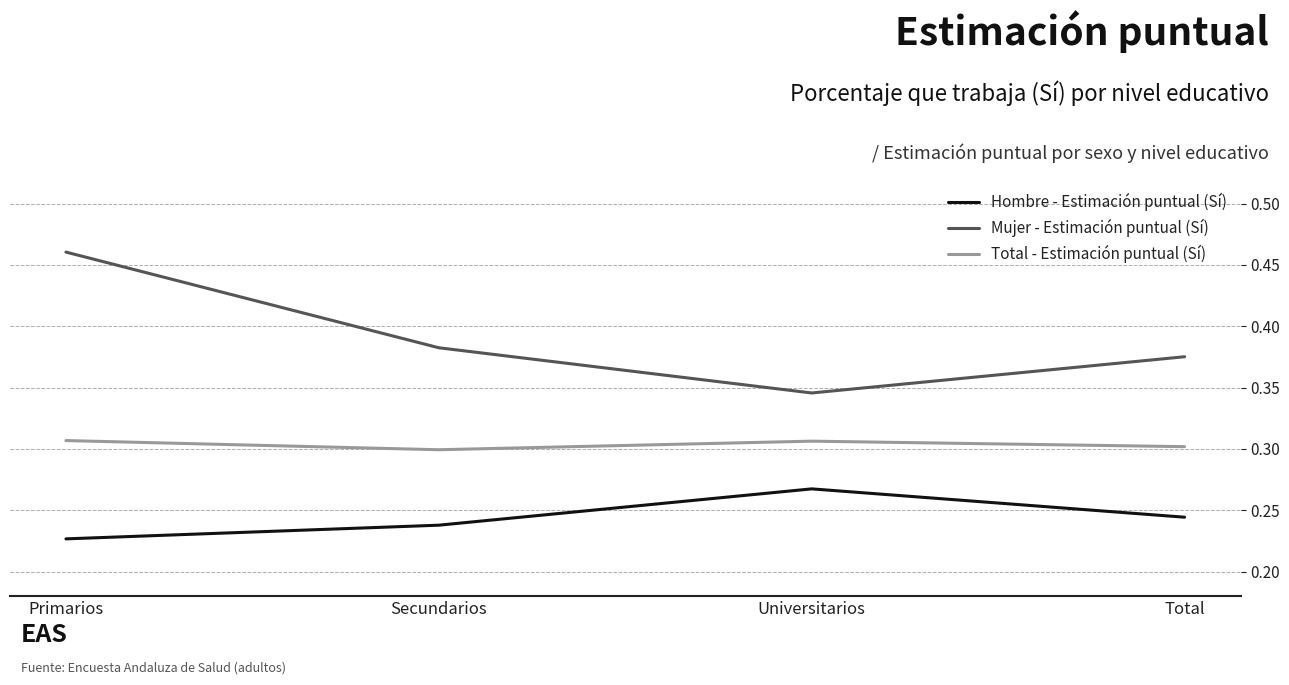

How many interior local peaks does the Total - Estimación puntual (Sí) series have?

1